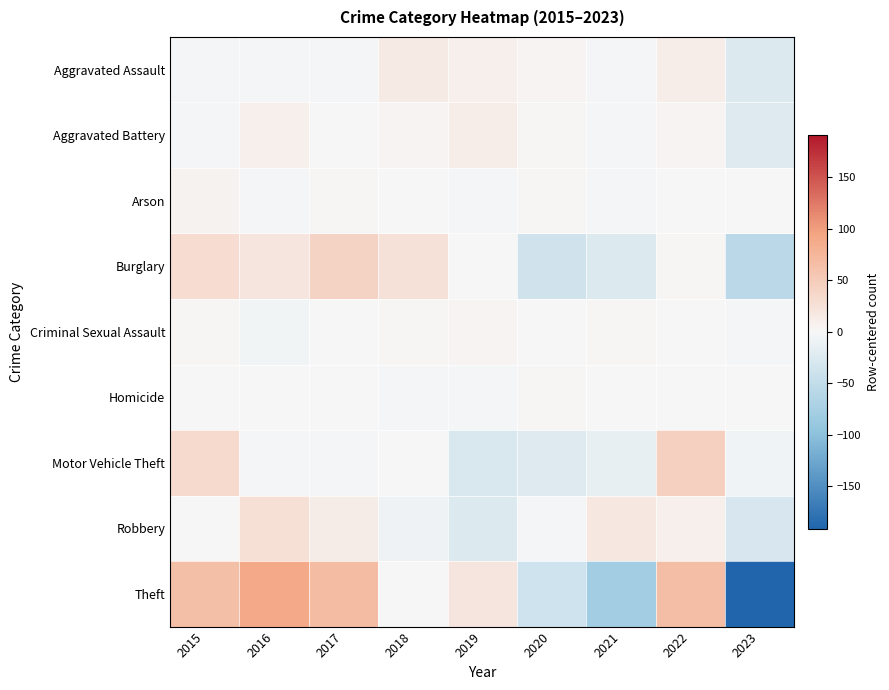

What is the spread (max minus min) of values at 2022?

67.7